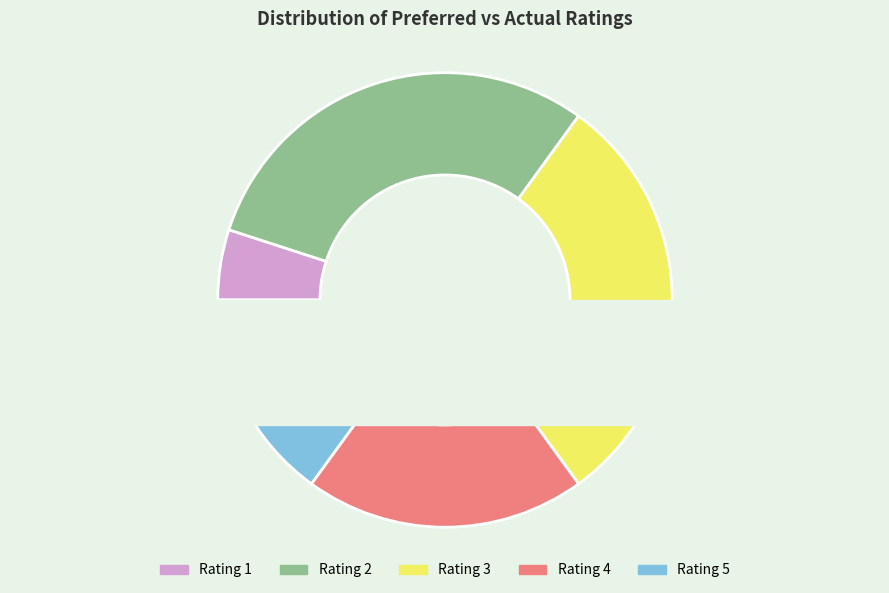

Does 4 account for over 50% of the chart?

No